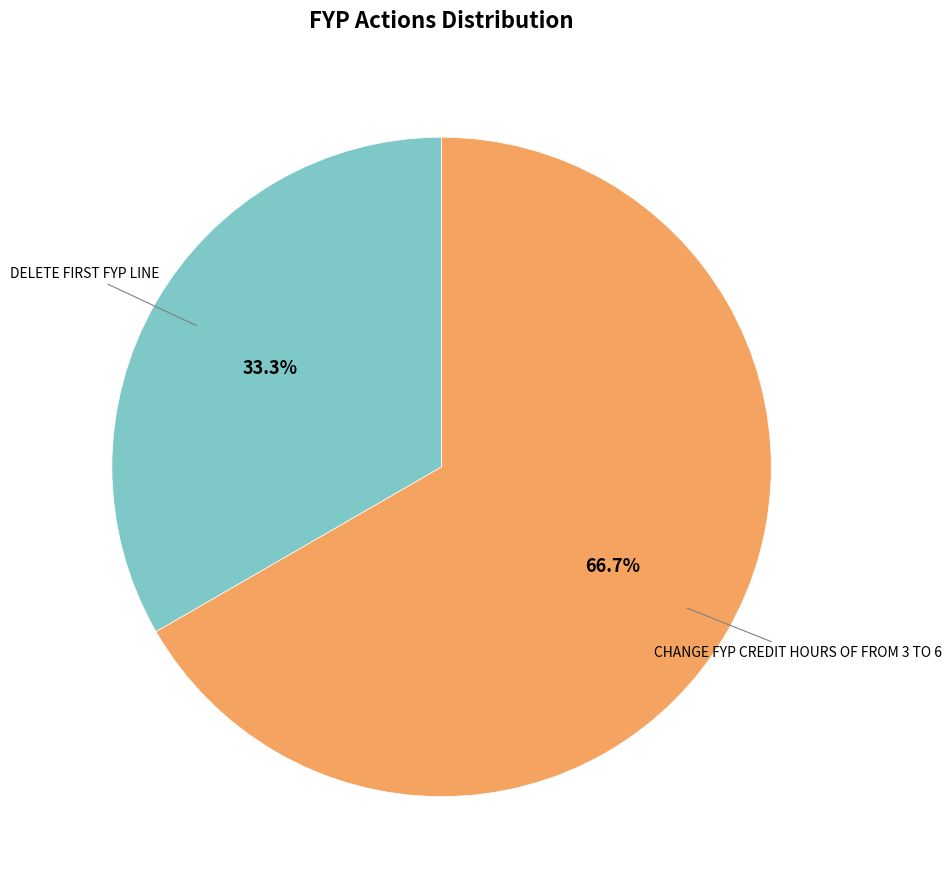

Is there any slice that represents more than half of the pie?

Yes